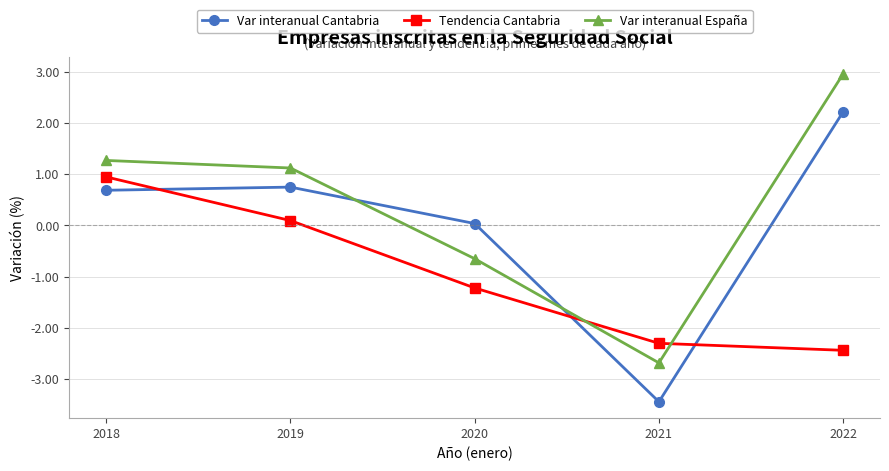

What is the maximum value for Var interanual Cantabria?

2.2